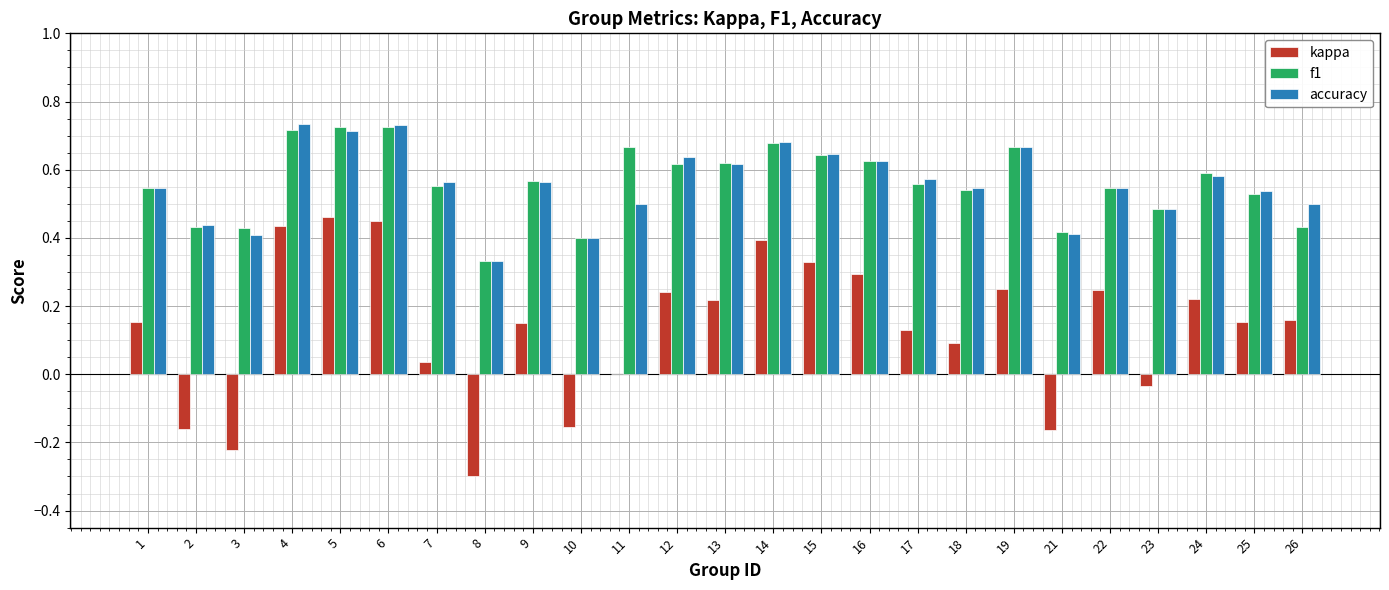

What is the total value across all series at 15?

1.6